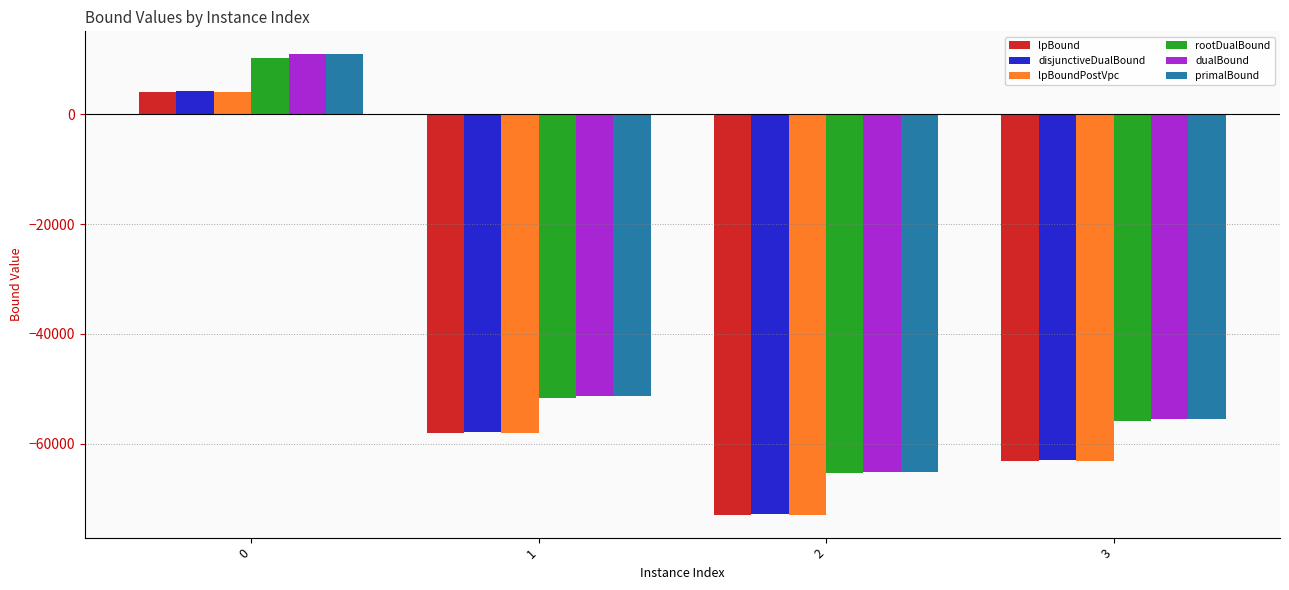

What is the value of the rootDualBound bar at the 3rd from the left?

-65417.4